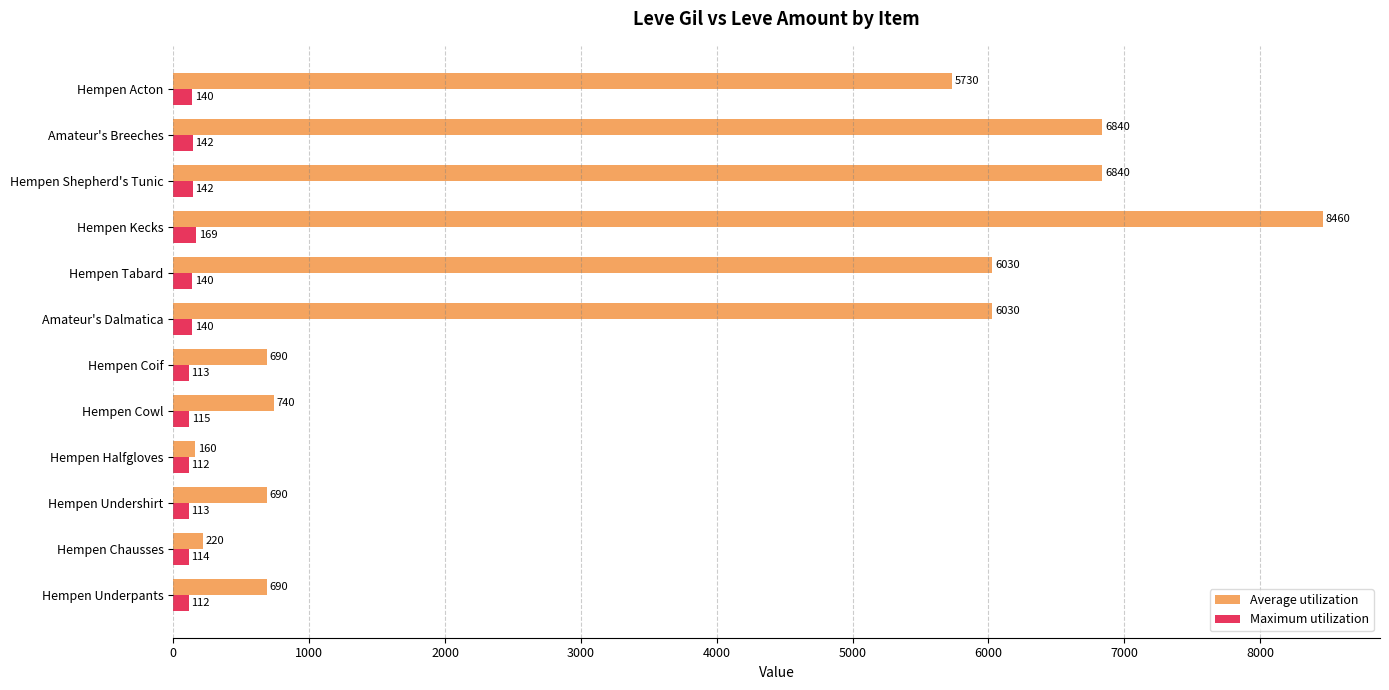

Which series has the largest total across all categories?

Average utilization